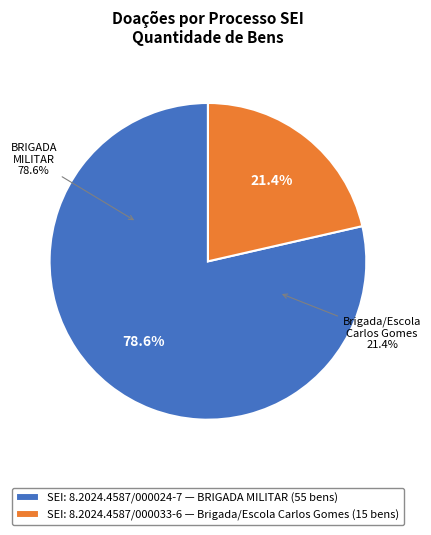

Count the number of slices in the pie.

2